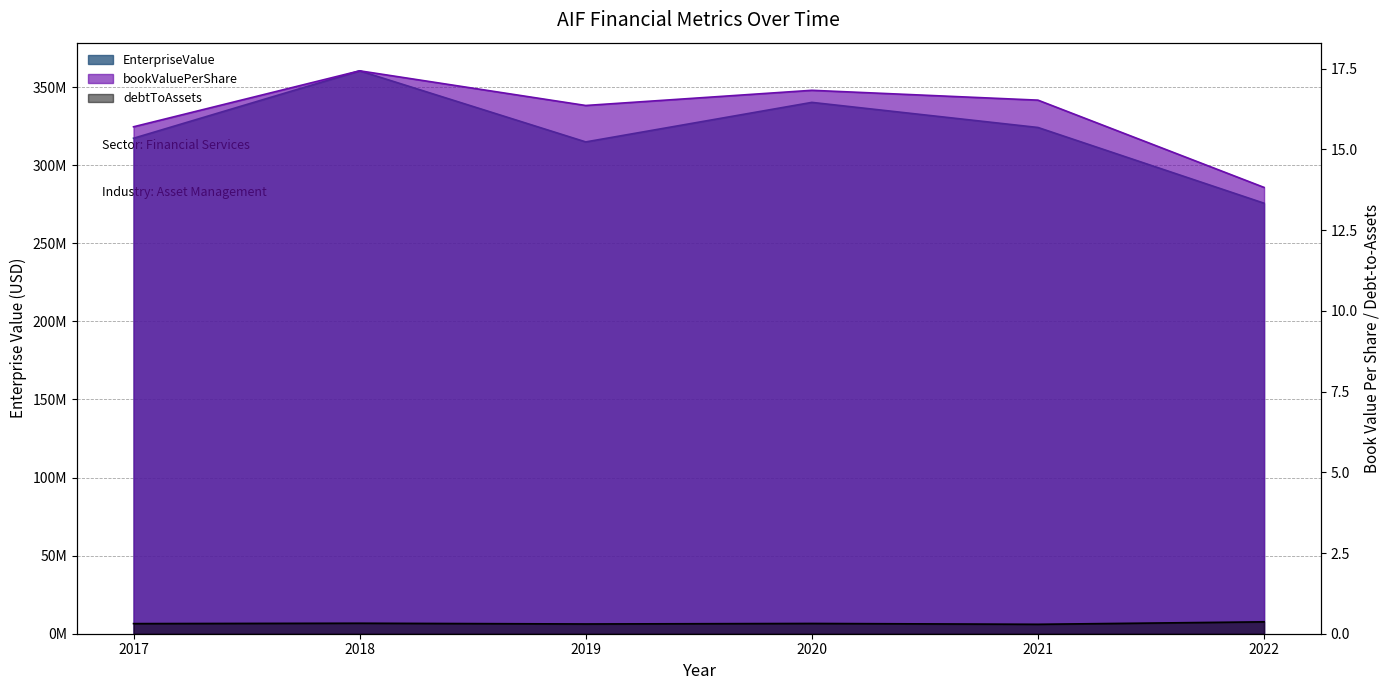

Reading left to right, list all the values displayed in this chart.

EnterpriseValue: 317258578.2	360442403.0	314914362.0	340230775.5	324159999.0	275661990.6
bookValuePerShare: 15.7	17.4	16.4	16.8	16.5	13.8
debtToAssets: 0.3	0.3	0.3	0.3	0.3	0.4